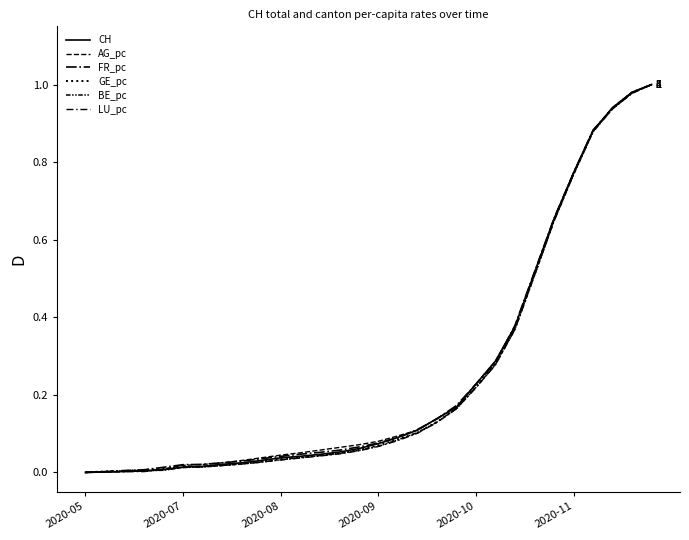

At which label is FR_pc closest to 0?

2020-05